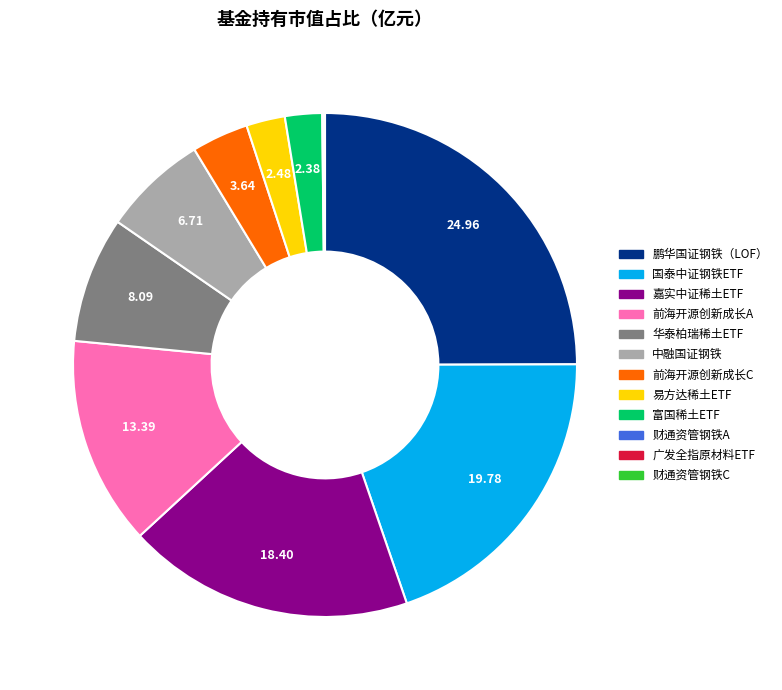

Is there a majority slice in this chart?

No